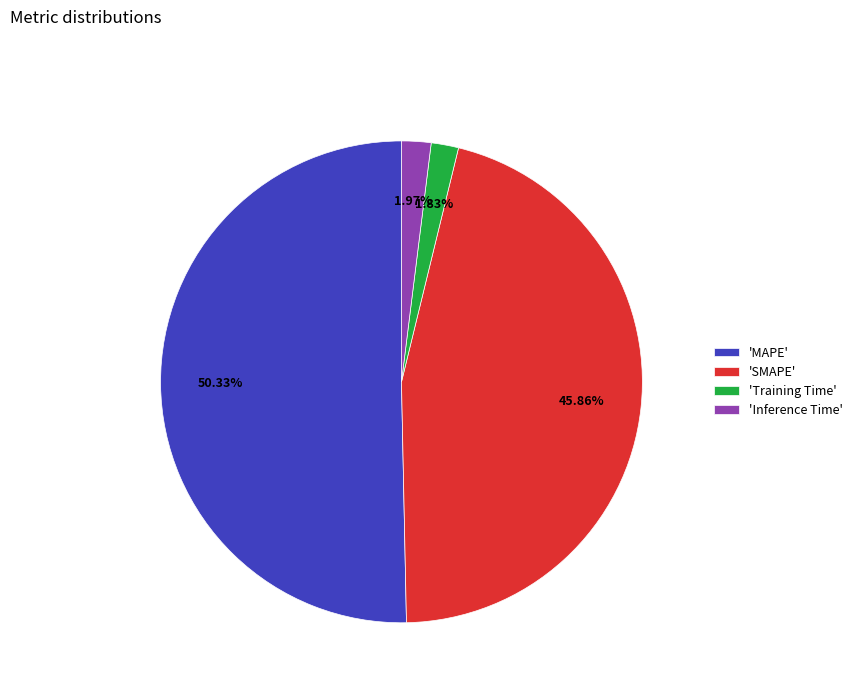

Combined, do 'SMAPE' and 'MAPE' account for over 50%?

Yes